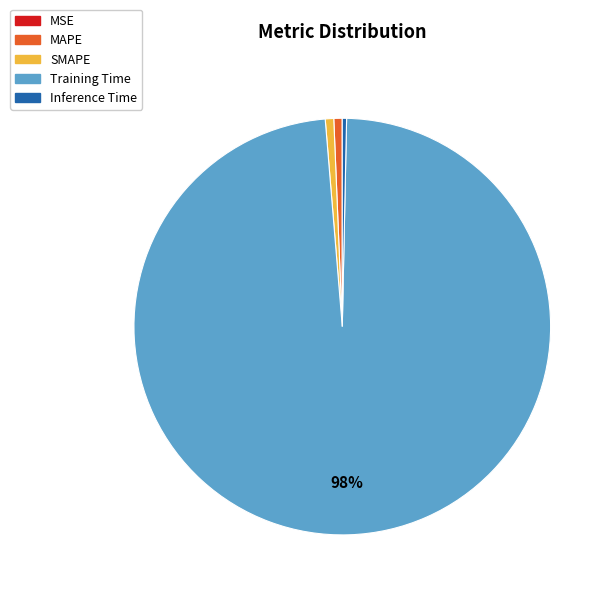

To the nearest percent, what is the average slice percentage?

20%